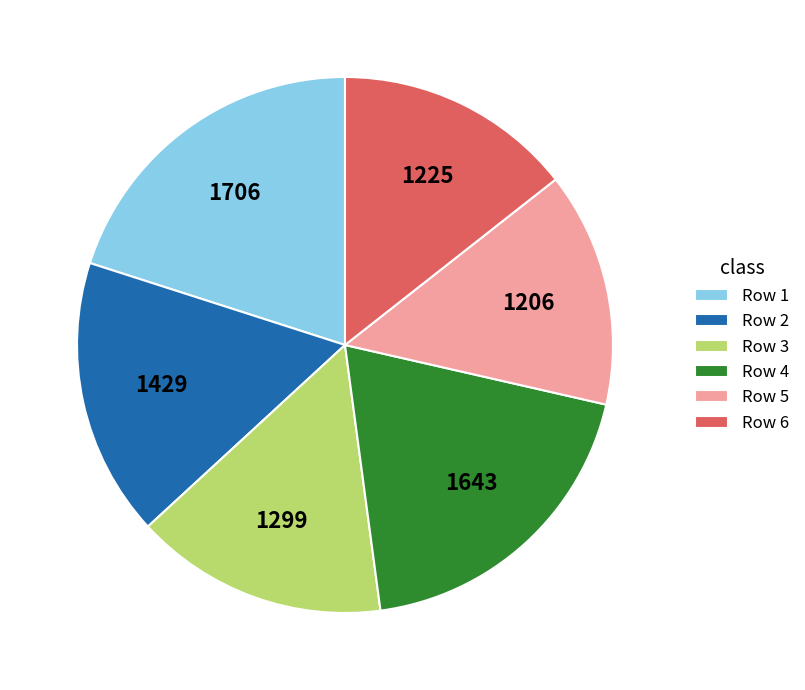

The Row 3 slice represents 15% of the pie. True or false?

True